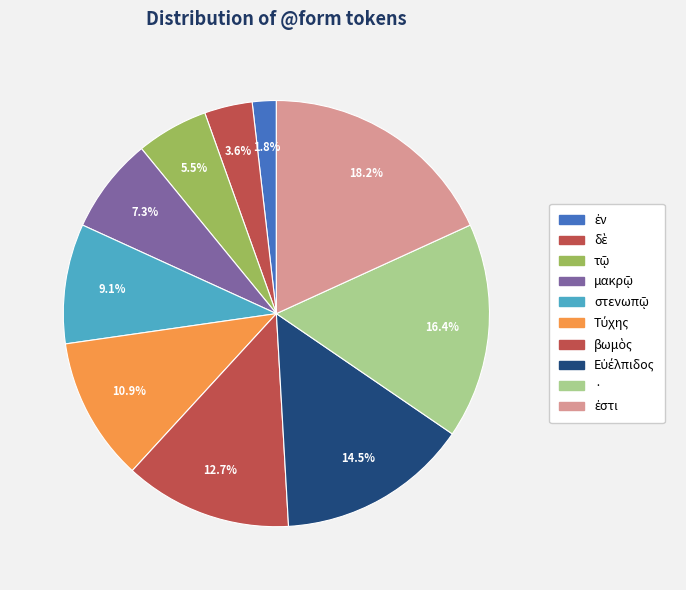

How many slices are in this pie chart?

10